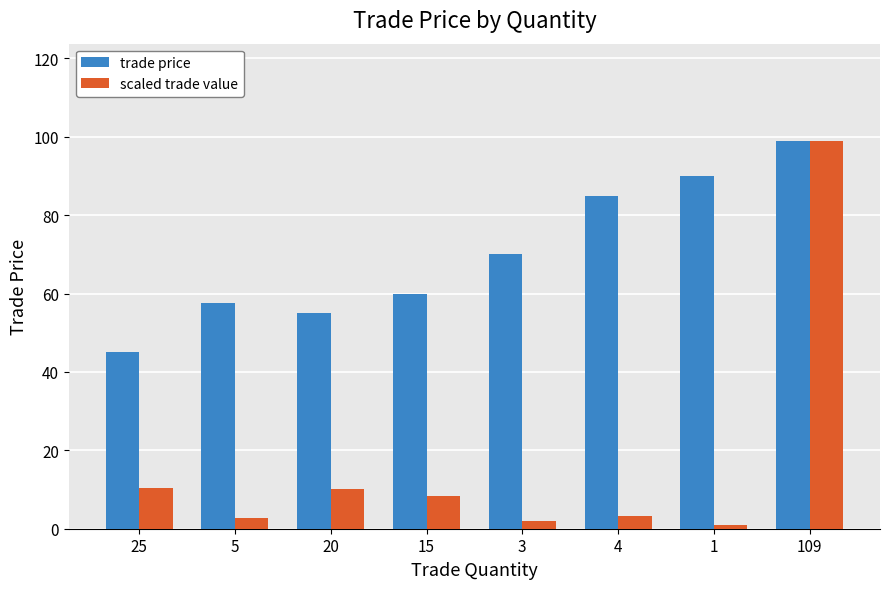

What is the spread (max minus min) of values at 3?

68.1